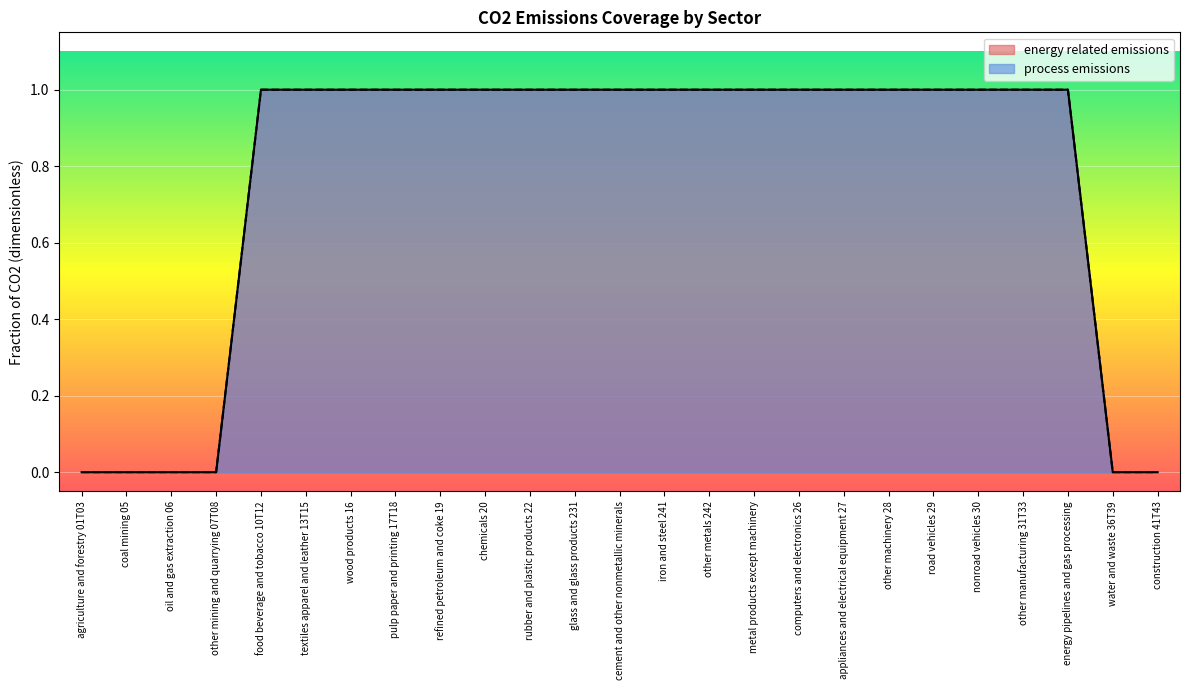

What is the sum of all process emissions values?

19